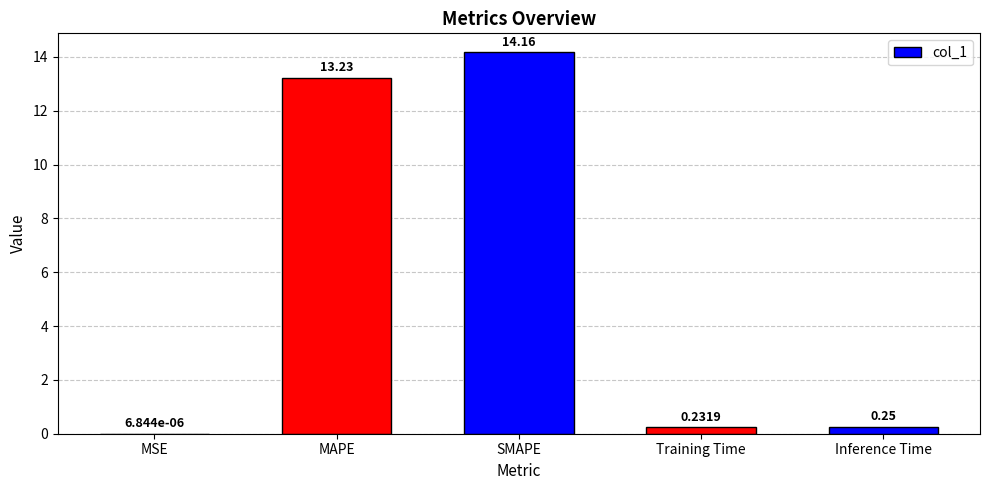

At which category does the chart reach its peak across all series?

SMAPE